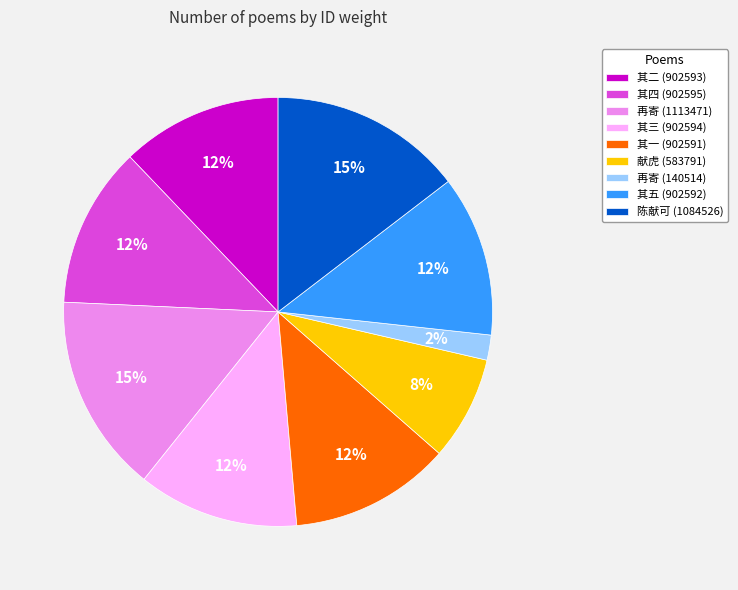

How many slices are in this pie chart?

9